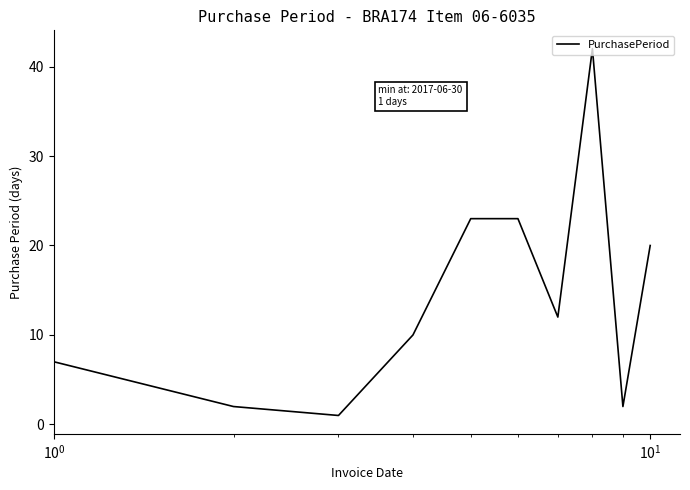

Does the chart have visible grid lines?

No